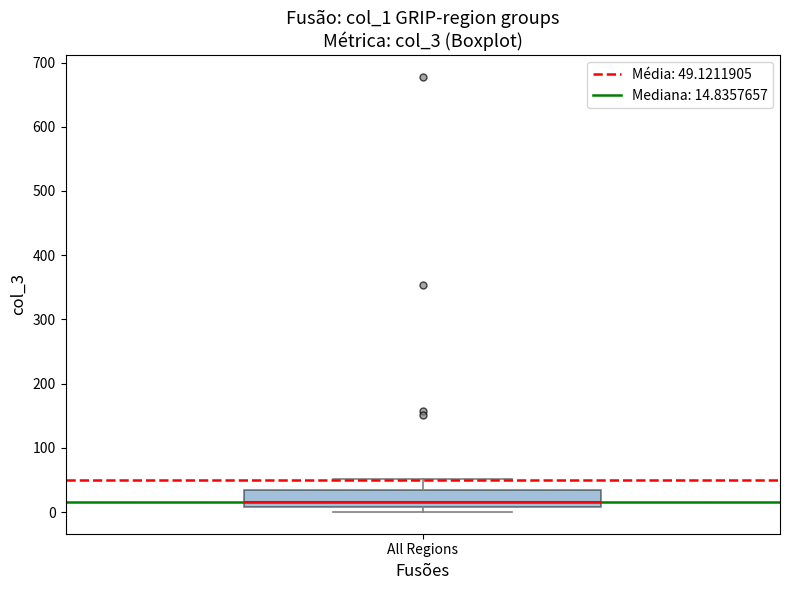

Transcribe this box plot: give where the median line is, the range the box spans, and where the two whiskers end, as read against the y-axis. The values are not printed on the chart, so give them approximately, as read against the axis.

median 10 (just above the box's lower edge), box 10 to 30, whiskers 0 to 50